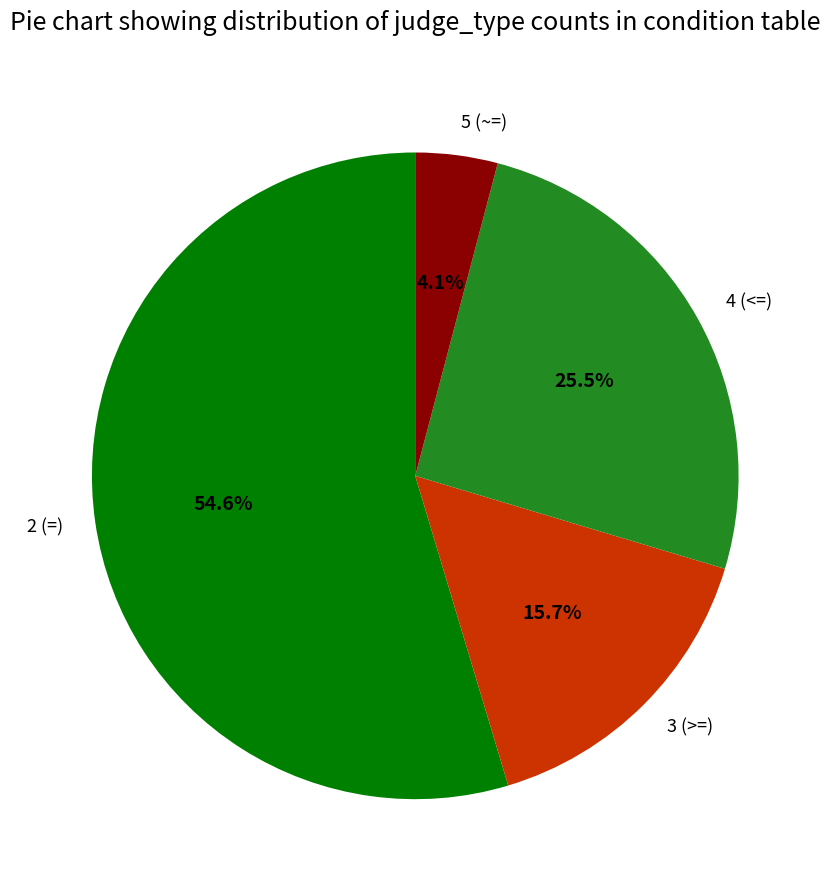

The 5 (~=) slice represents 13% of the pie. True or false?

False